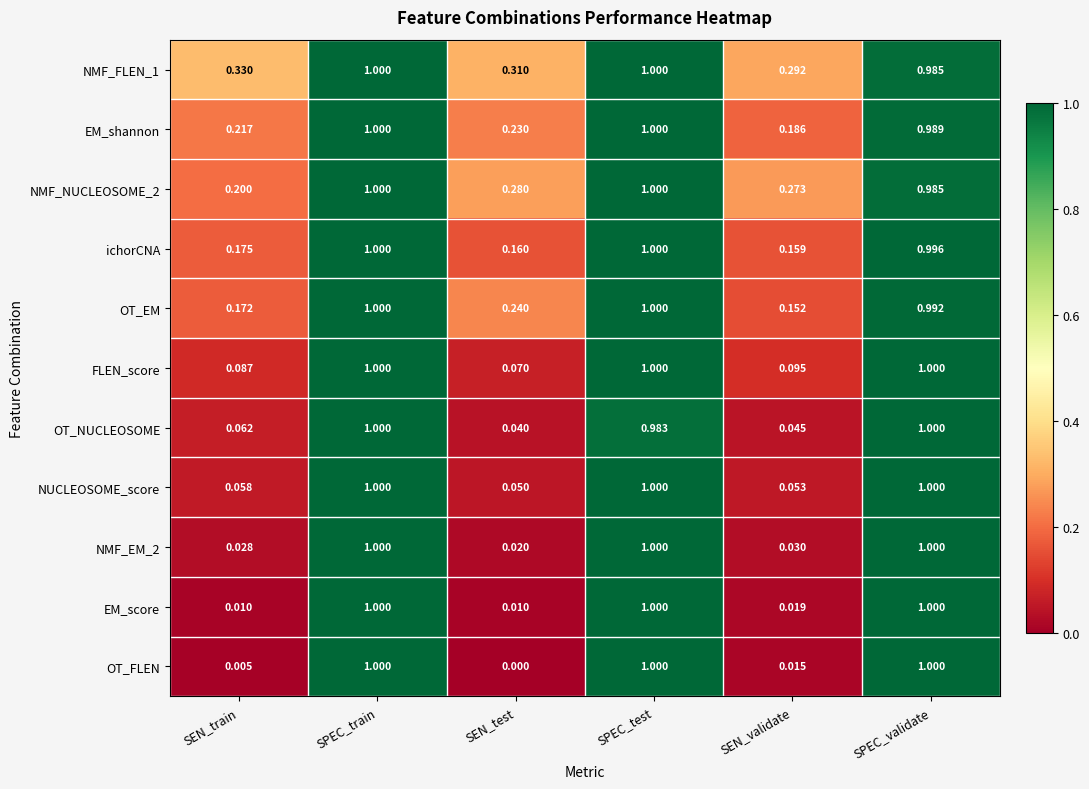

At how many categories does at least one series exceed 0?

6